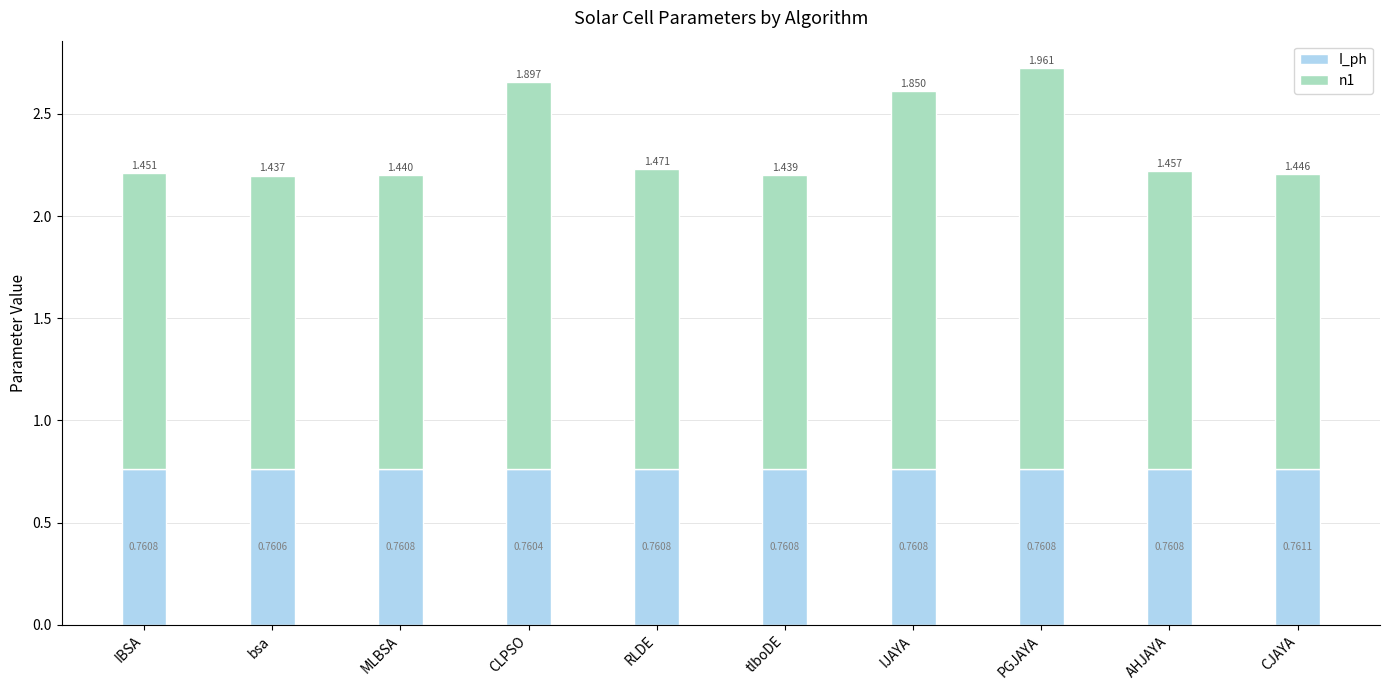

Where is I_ph nearest to the value 0?

CLPSO